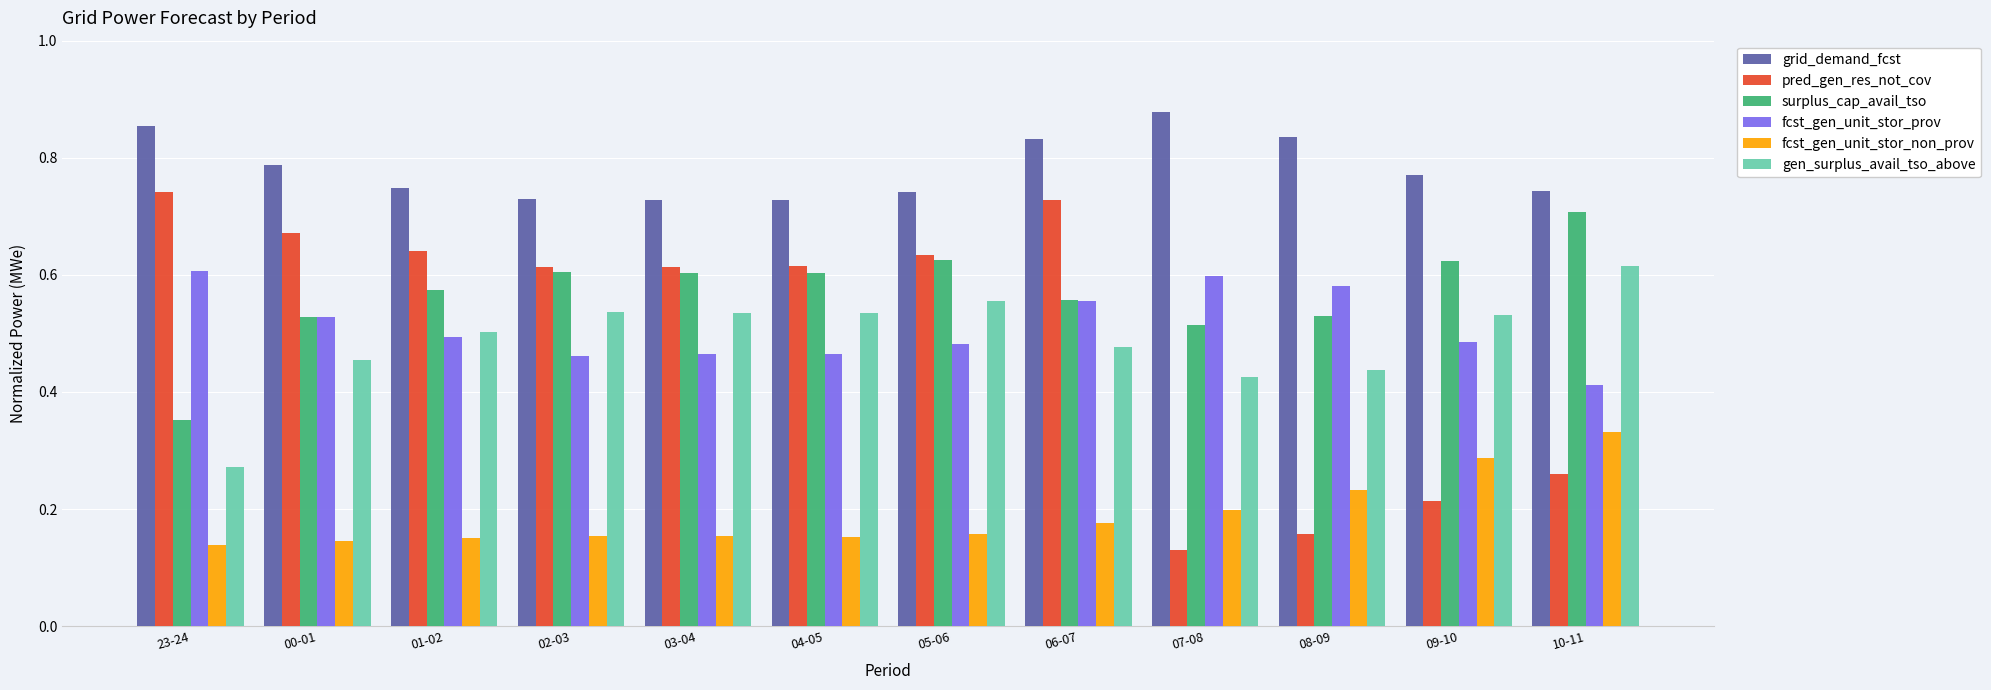

At which category is the sum across all series the highest?

06-07